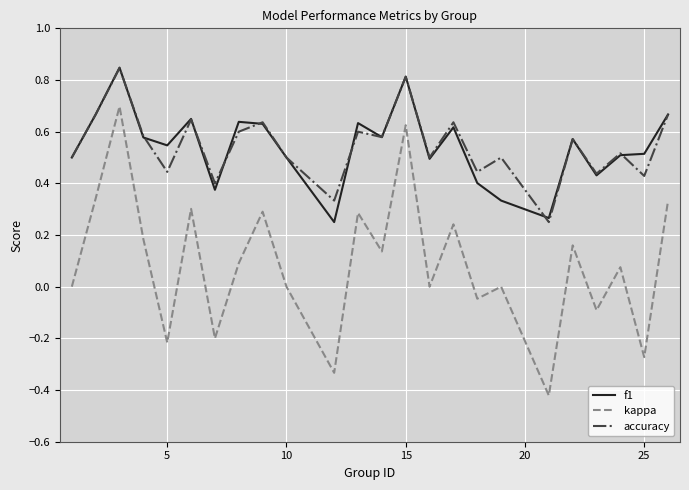

True or false: kappa and f1 cross at least once.

False